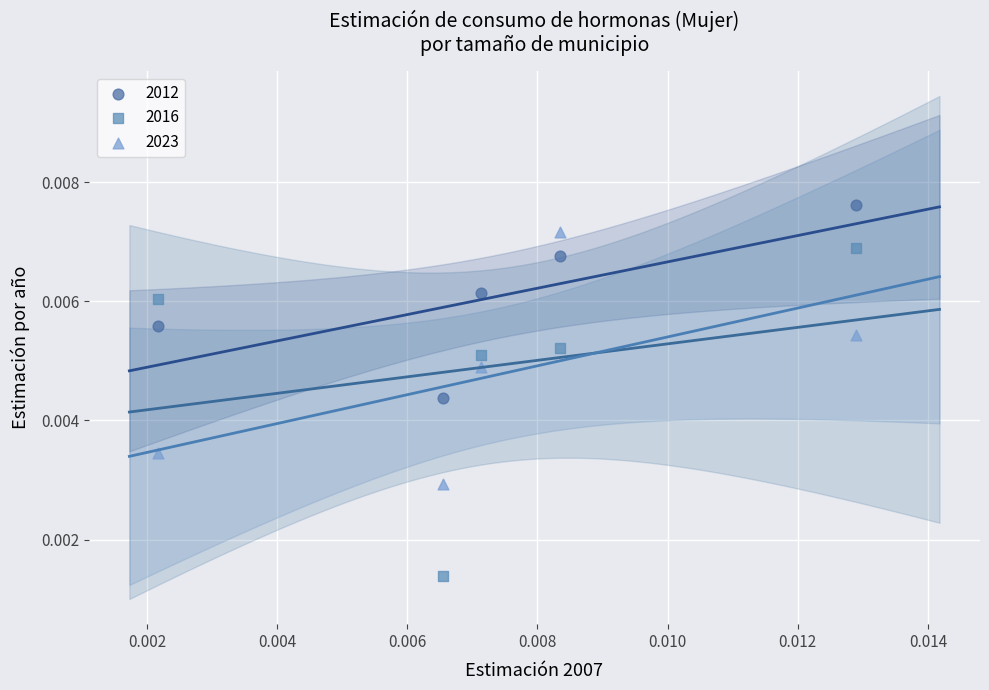

Which series has the largest Y range (max minus min)?

2016